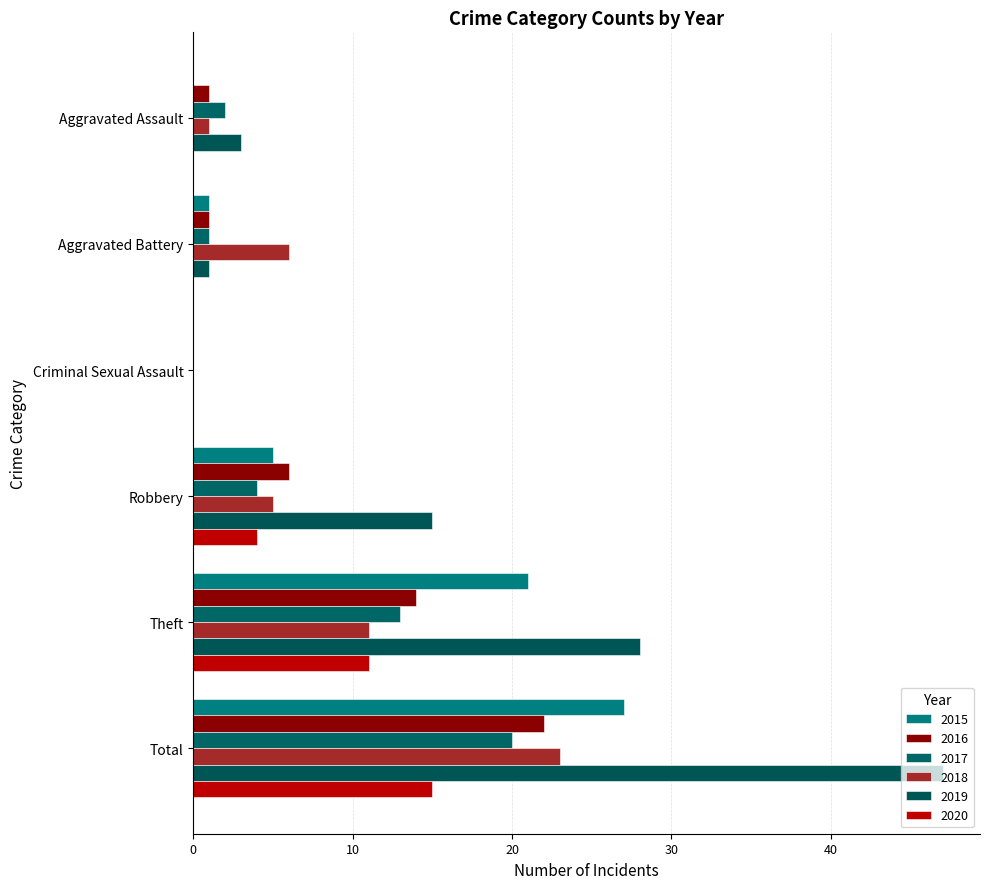

Where does the 2020 series first go above 4?

Theft